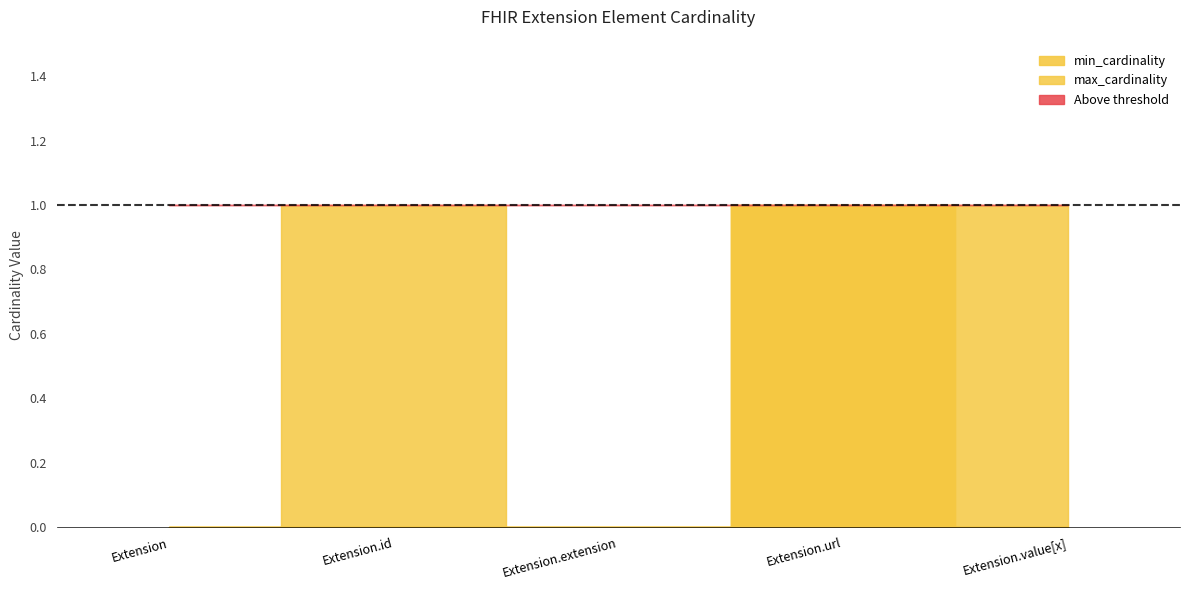

True or false: min_cardinality and max_cardinality intersect in this chart.

False